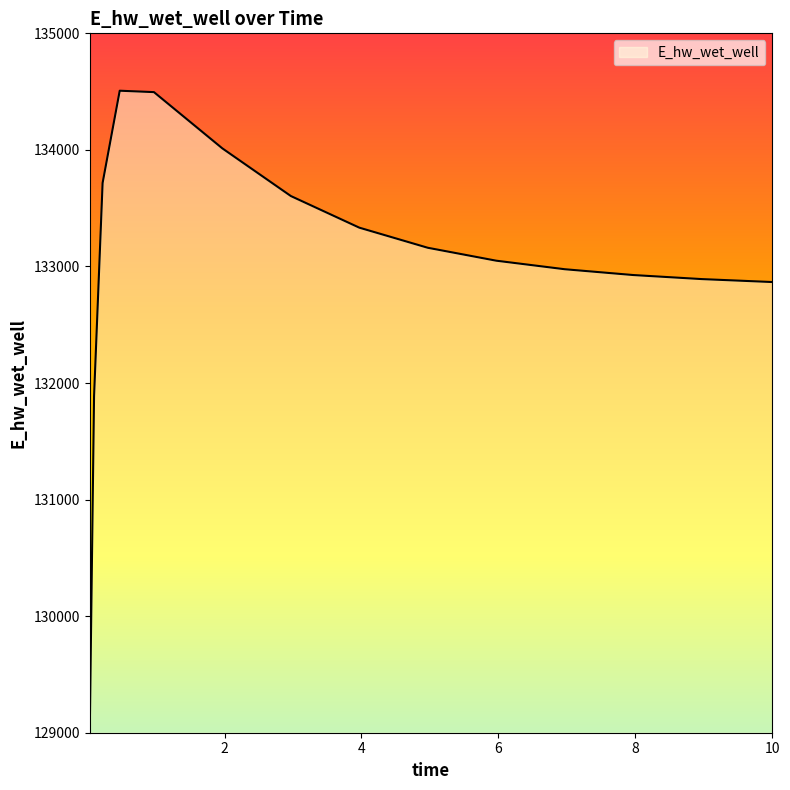

What is the greatest value displayed?

134507.7